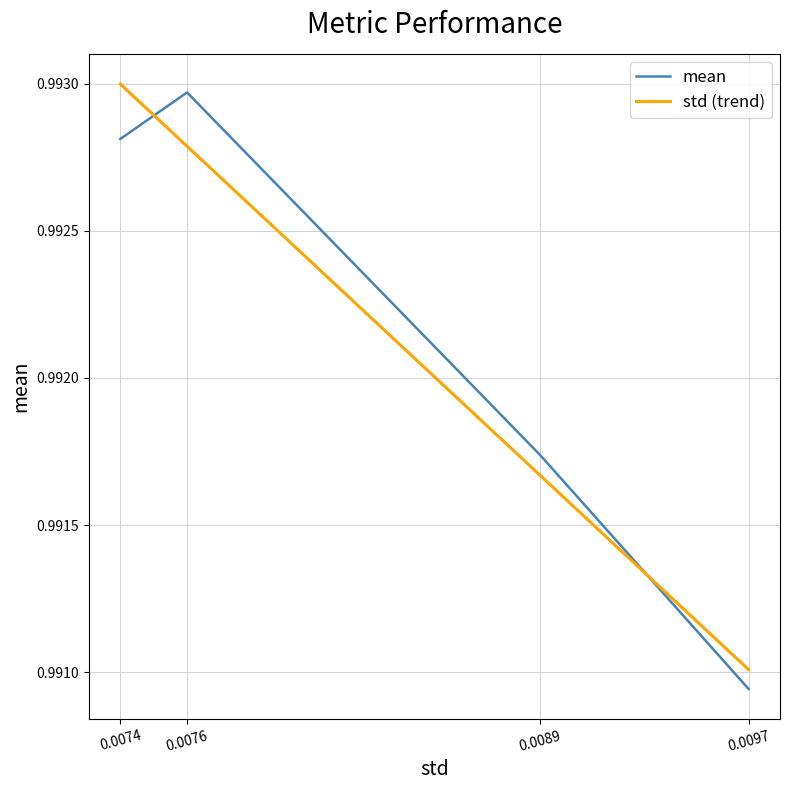

Which category has the lowest value in the mean series?

0.0097